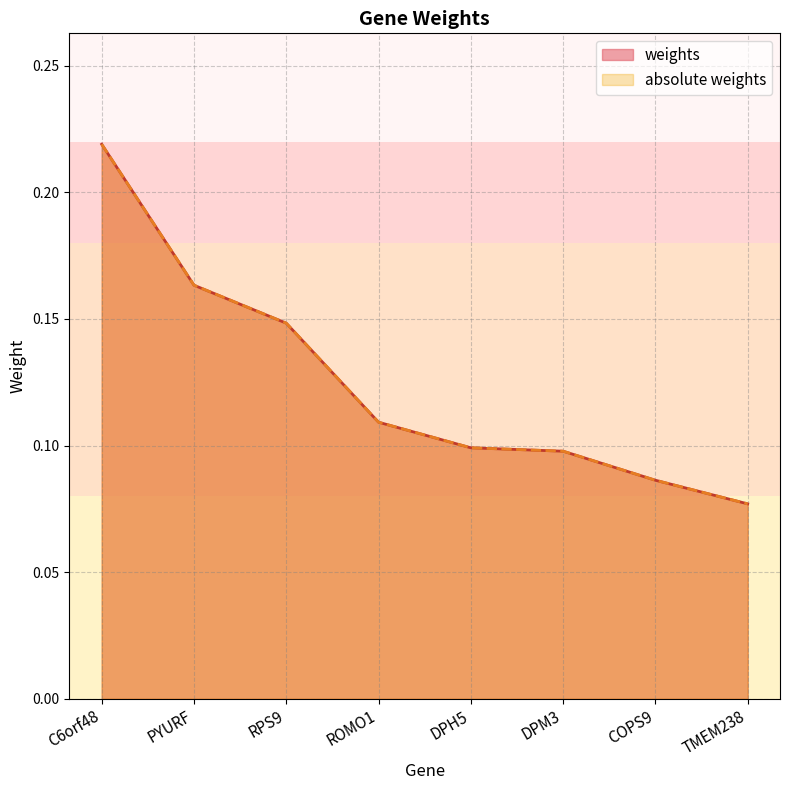

The value of absolute weights at DPM3 is 0.2. True or false?

False